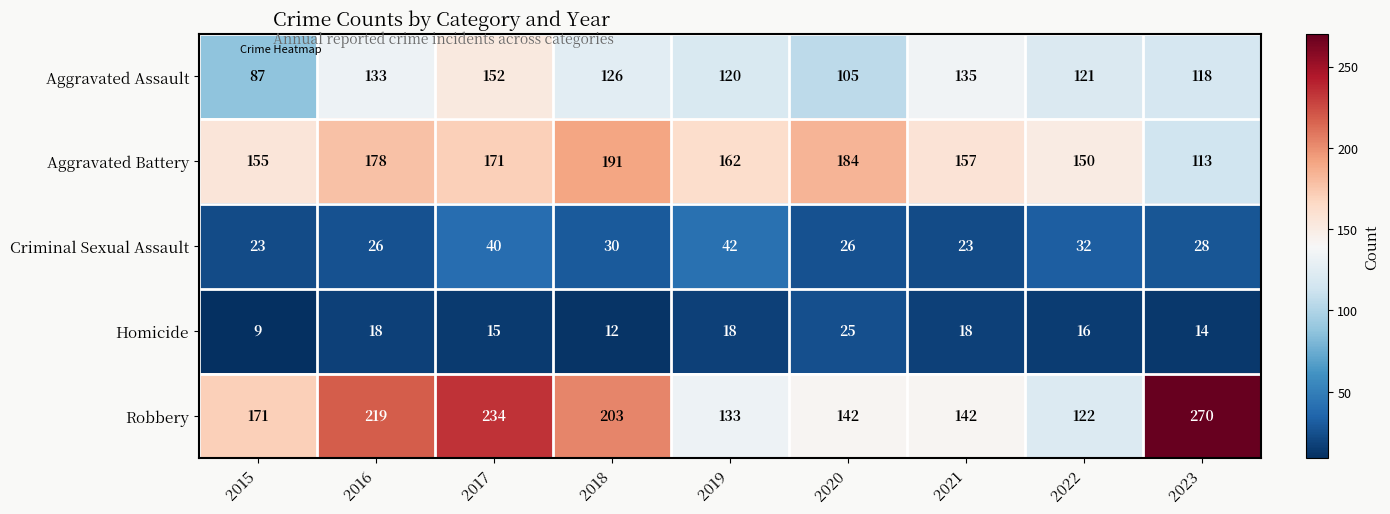

What is the difference between the maximum and minimum values in the Aggravated Assault series?

65